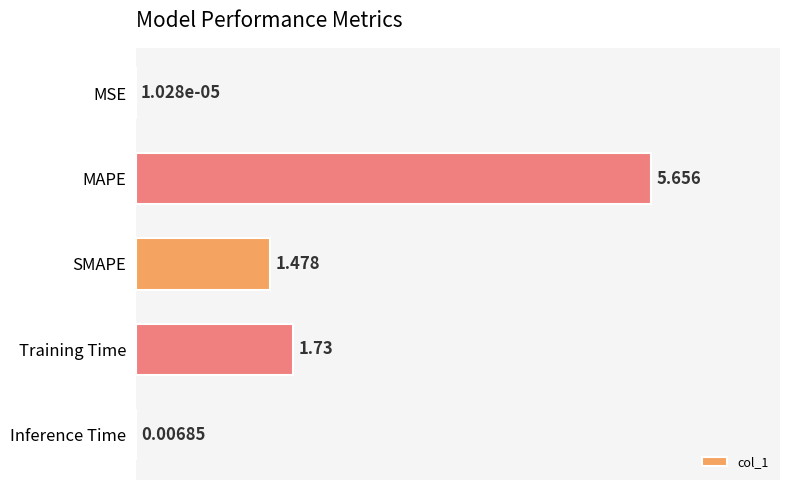

Are the bars grouped side by side (vs. stacked)?

No